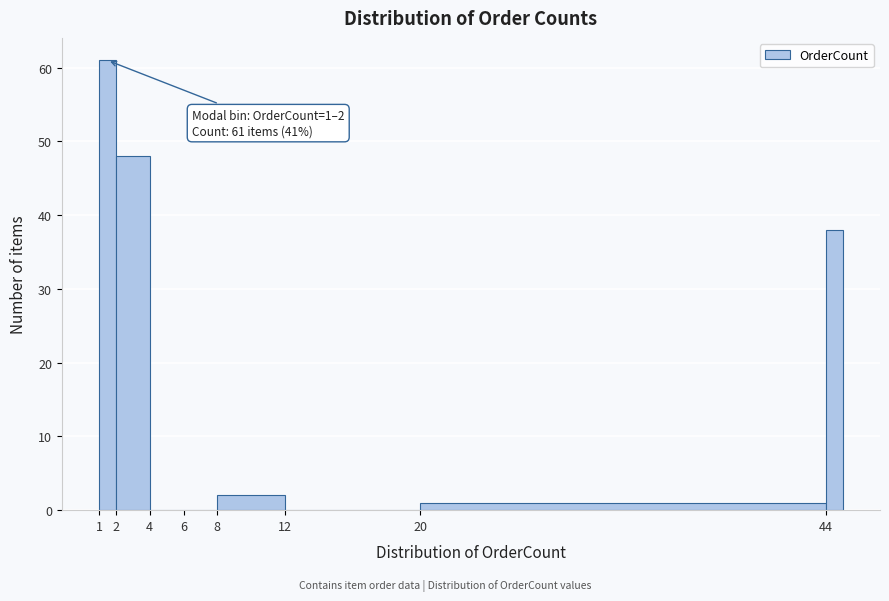

Which range on the x-axis has the tallest bar?

1 to 2